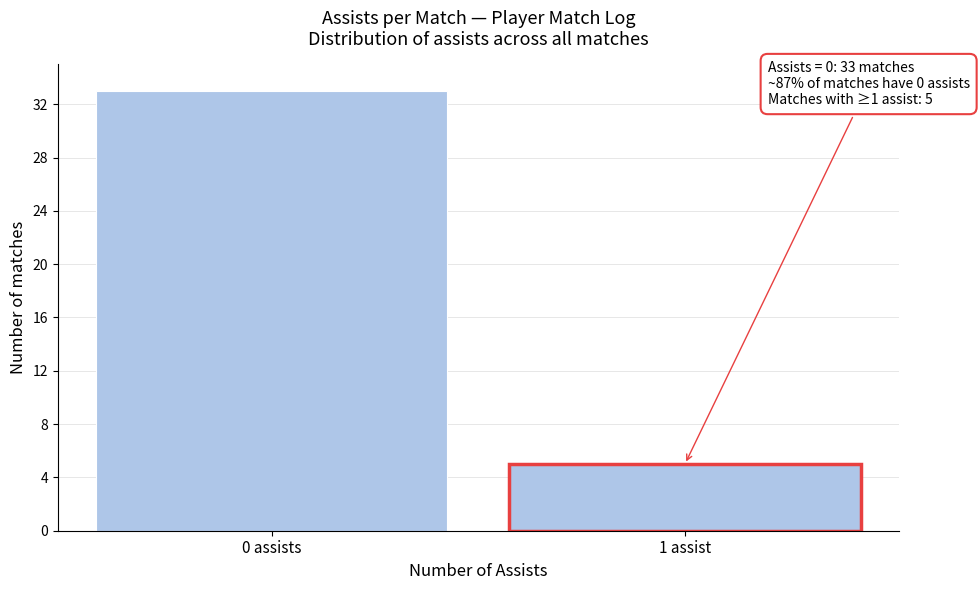

Reading left to right, list all the values displayed in this chart.

0 assists=33	1 assist=5